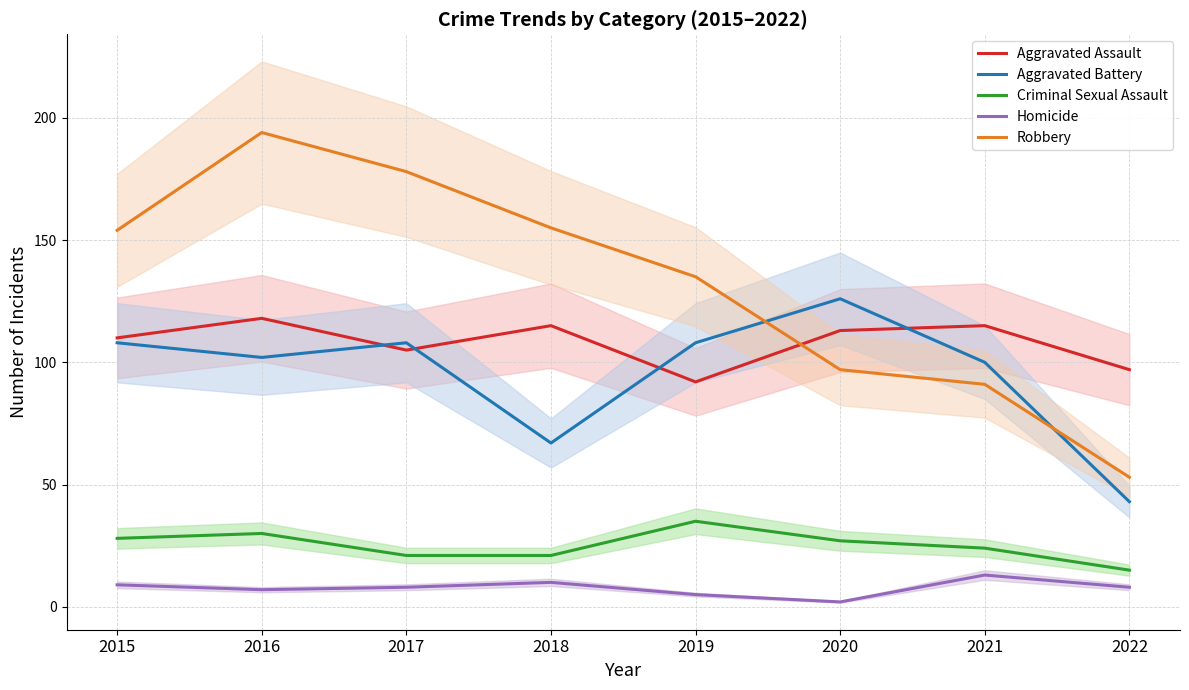

Between 2022 and 2017, which is larger?

2017